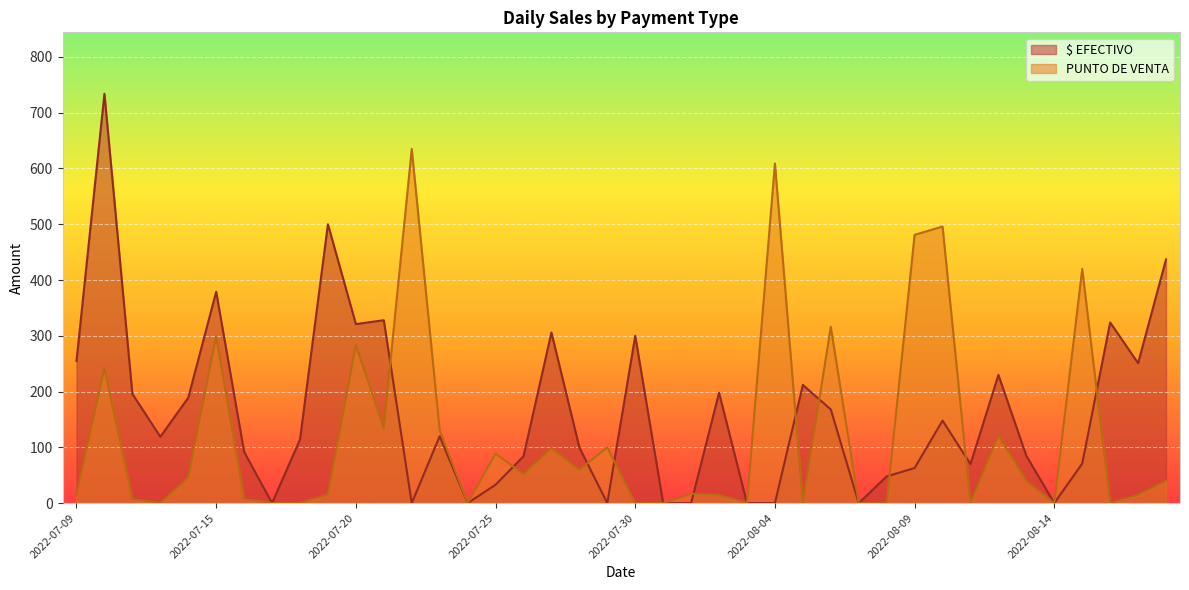

True or false: $ EFECTIVO has more than 0 interior local peaks.

True